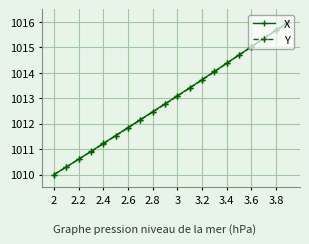

What is the value of the Y point at the 20th from the left?

1016.0